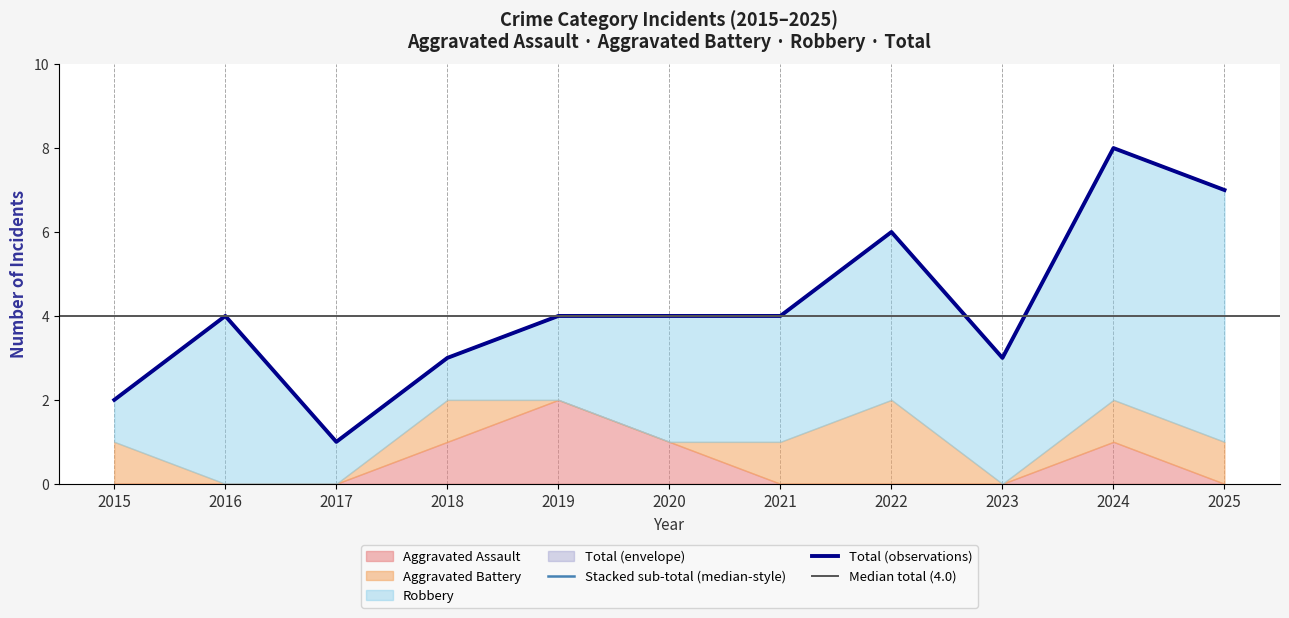

What is the difference between the highest and lowest values at 2024?

7